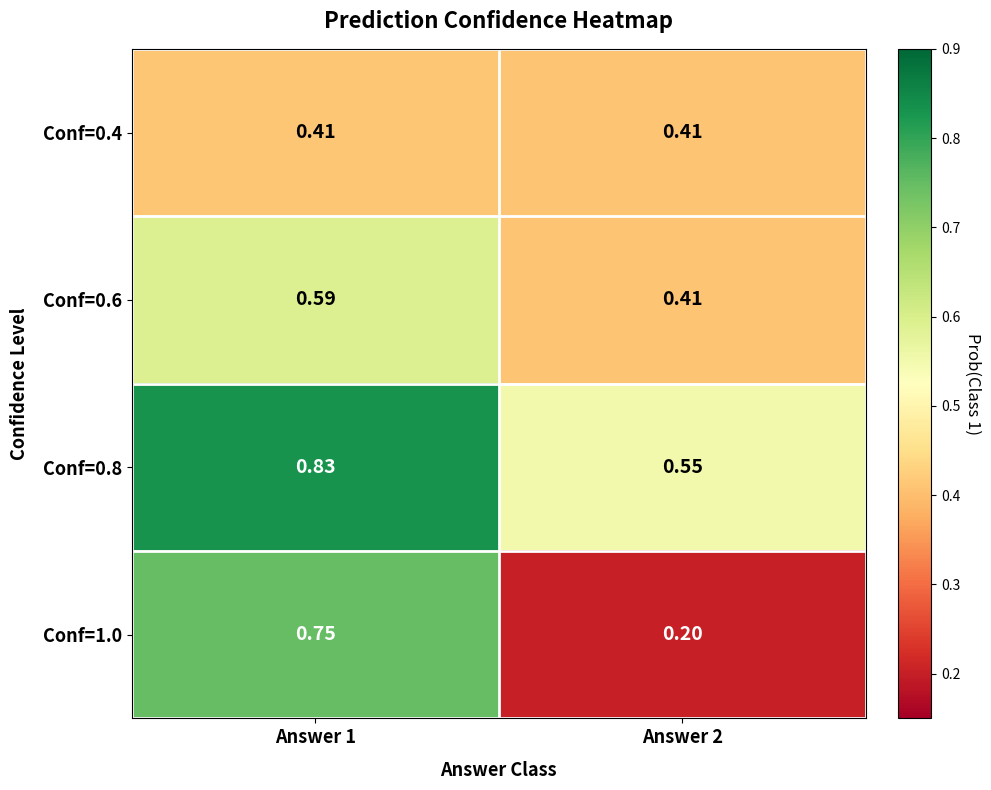

At how many categories does at least one series exceed 0?

2